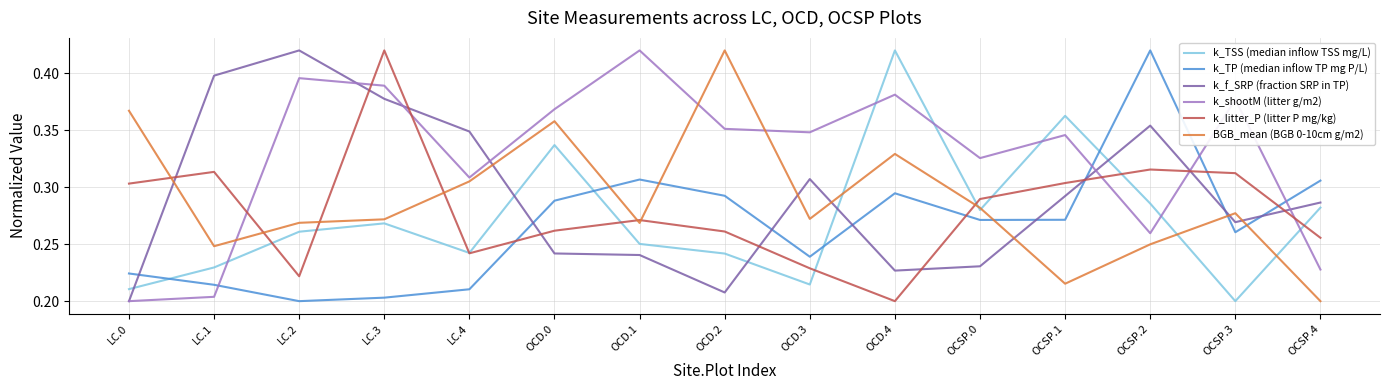

Rank the series at OCD.2 from highest to lowest value.

BGB_mean (BGB 0-10cm g/m2), k_shootM (litter g/m2), k_TP (median inflow TP mg P/L), k_litter_P (litter P mg/kg), k_TSS (median inflow TSS mg/L), k_f_SRP (fraction SRP in TP)